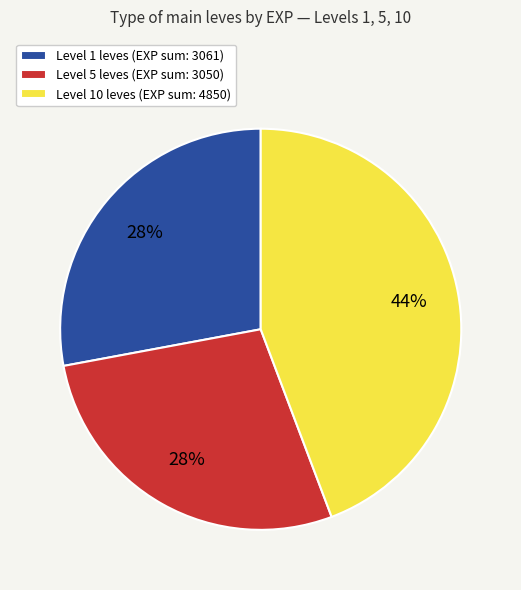

Is there a majority slice in this chart?

No